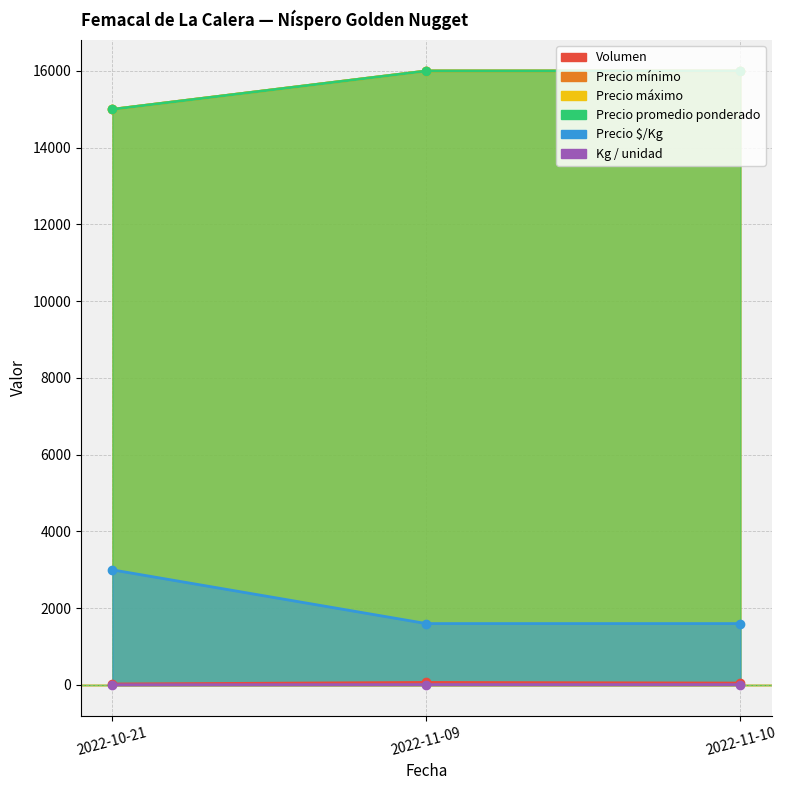

List the series in order of their peak value, highest first.

Precio promedio ponderado, Precio $/Kg, Kg / unidad, Precio mínimo, Volumen, Precio máximo